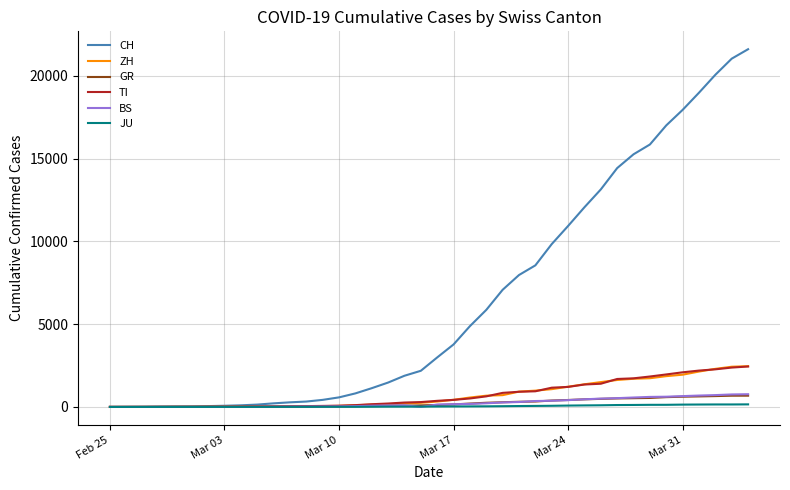

Which series has the largest range (max minus min)?

CH